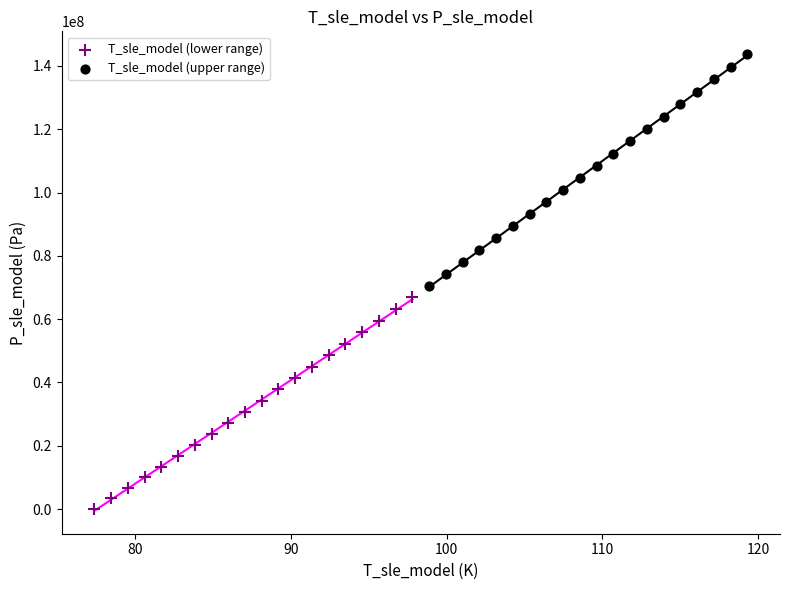

Which series contains the lowest Y value?

T_sle_model (lower range)